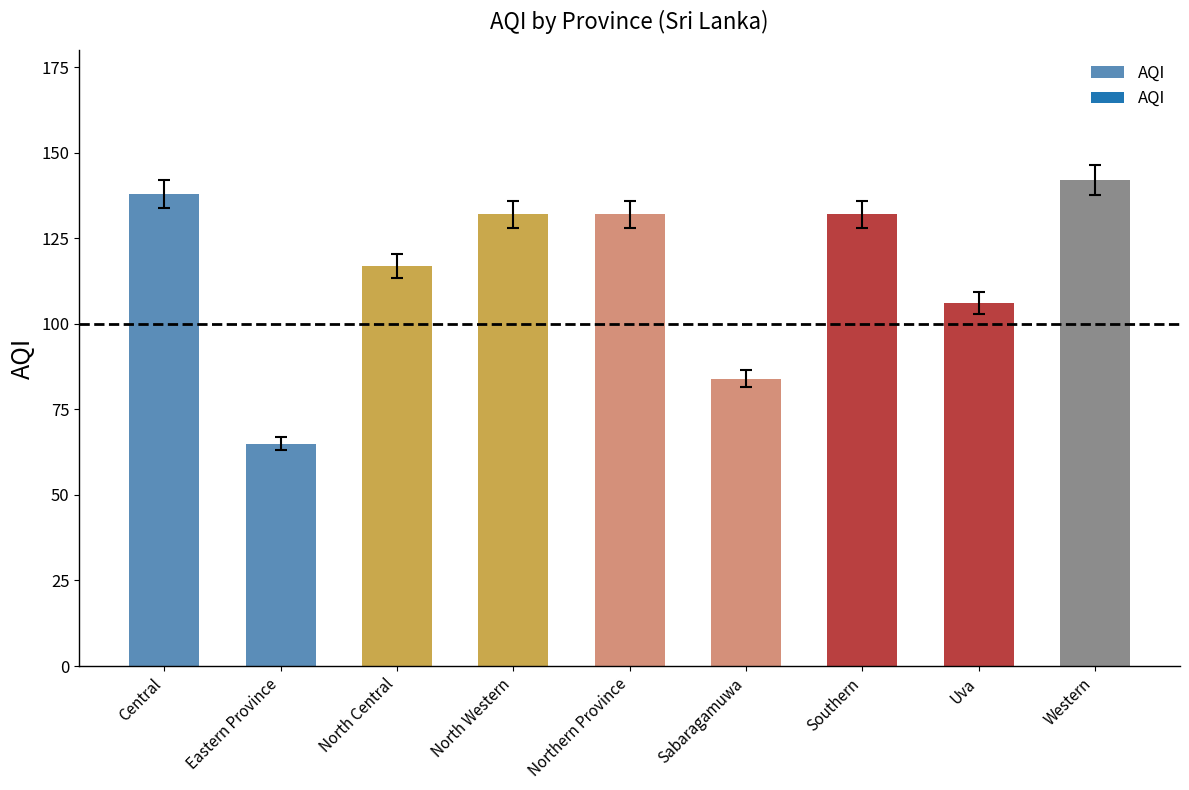

At which label is the value closest to 103?

Uva